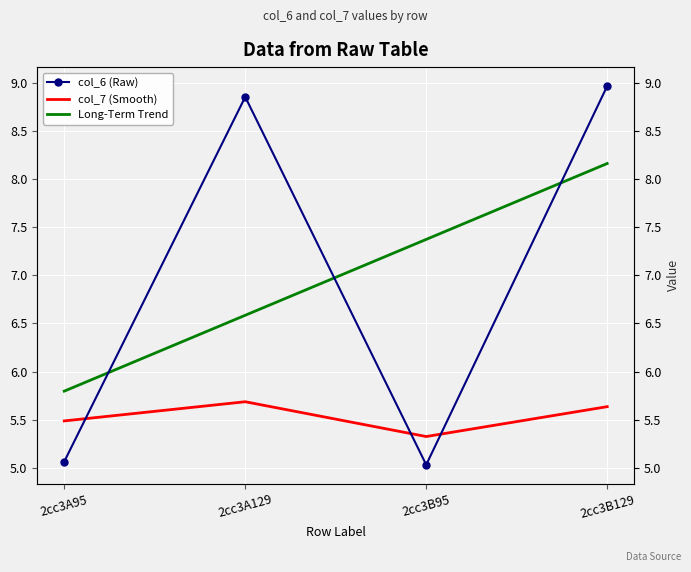

Count the number of categories in the chart.

4